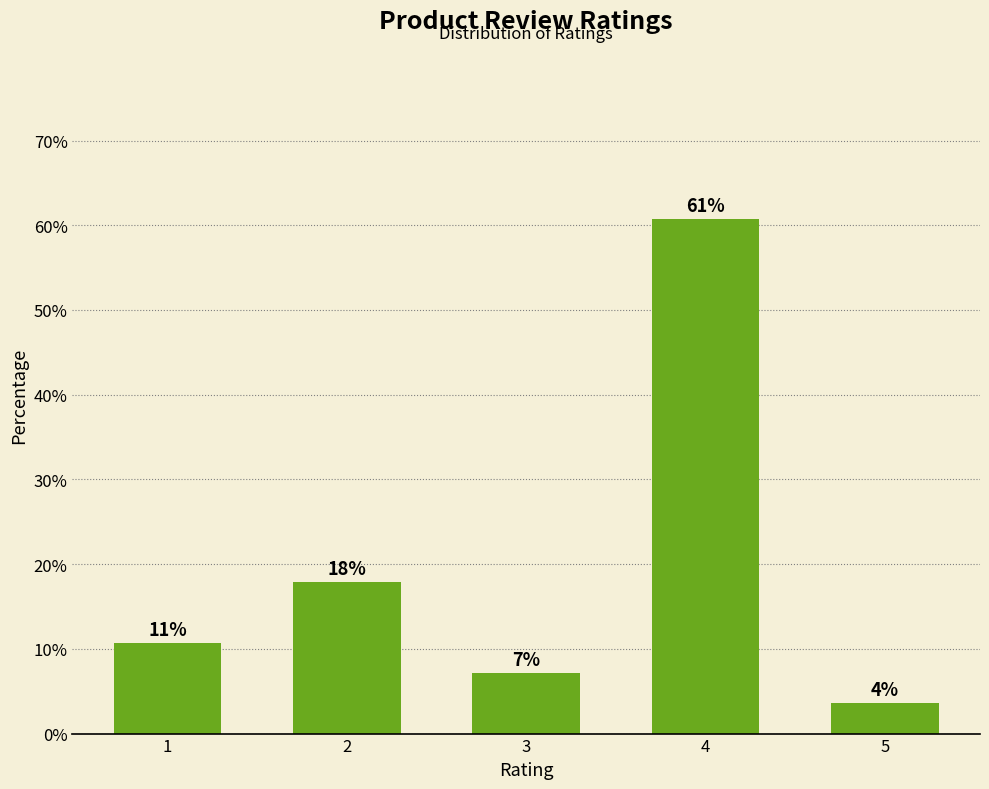

Does the chart contain any negative values?

No